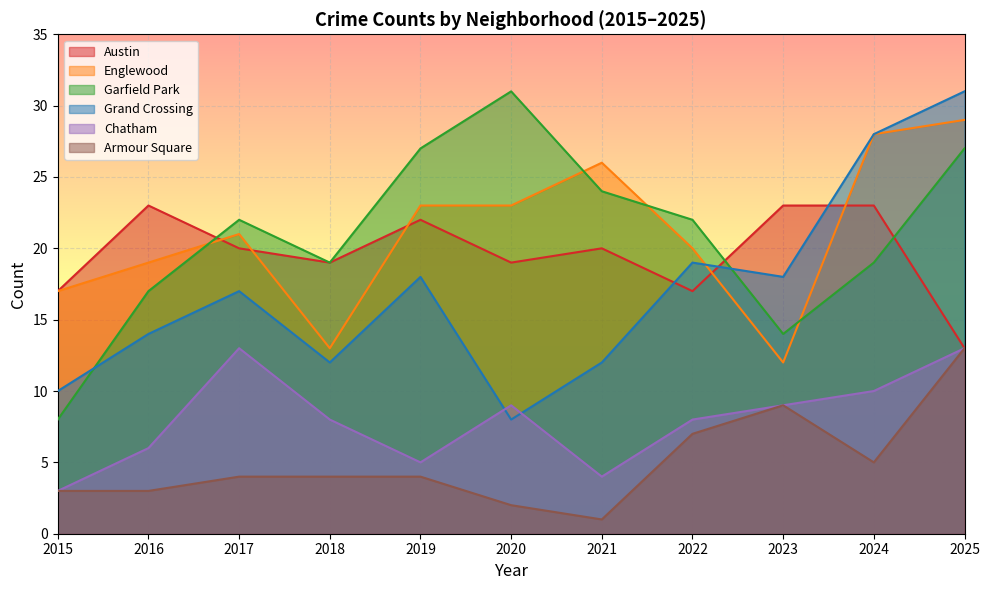

True or false: Englewood has a value of 28 at 2024.

True